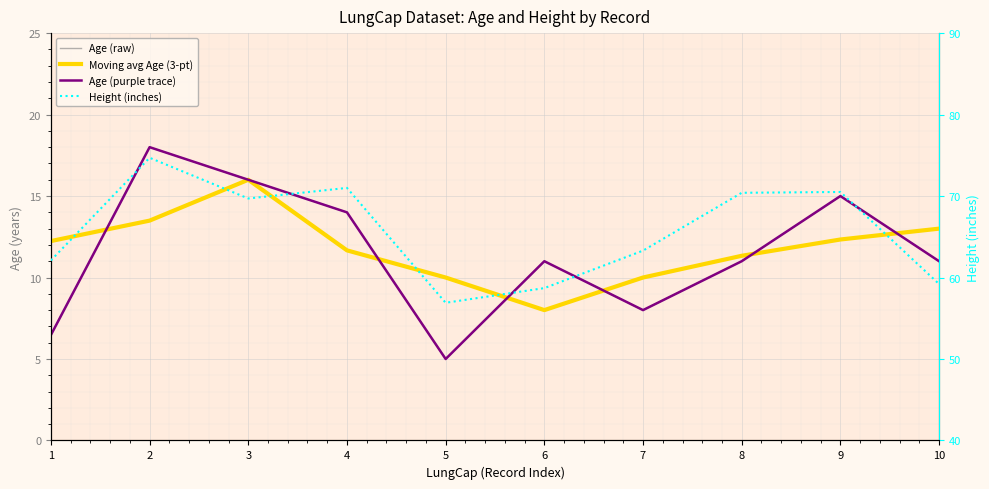

At which category does the chart reach its minimum across all series?

5